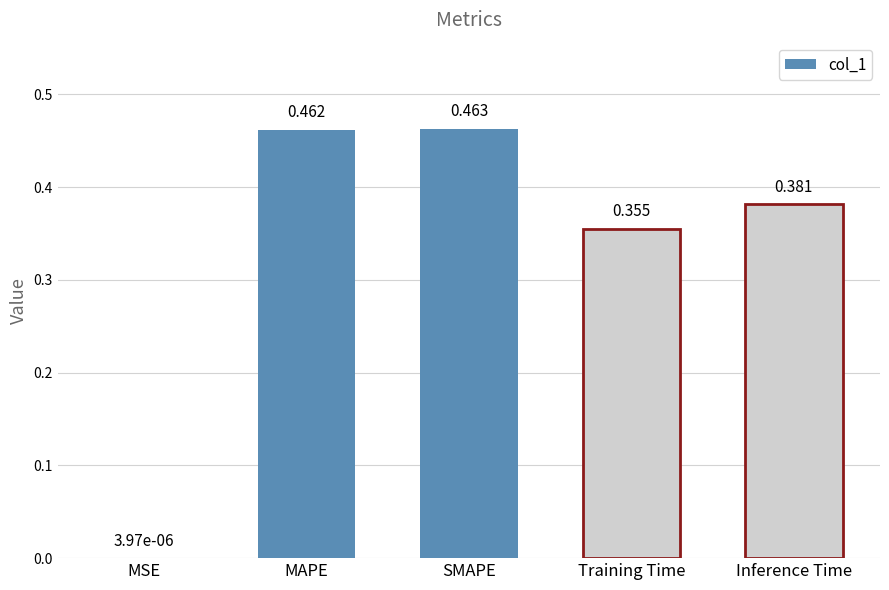

Which category has the highest value across all series?

SMAPE